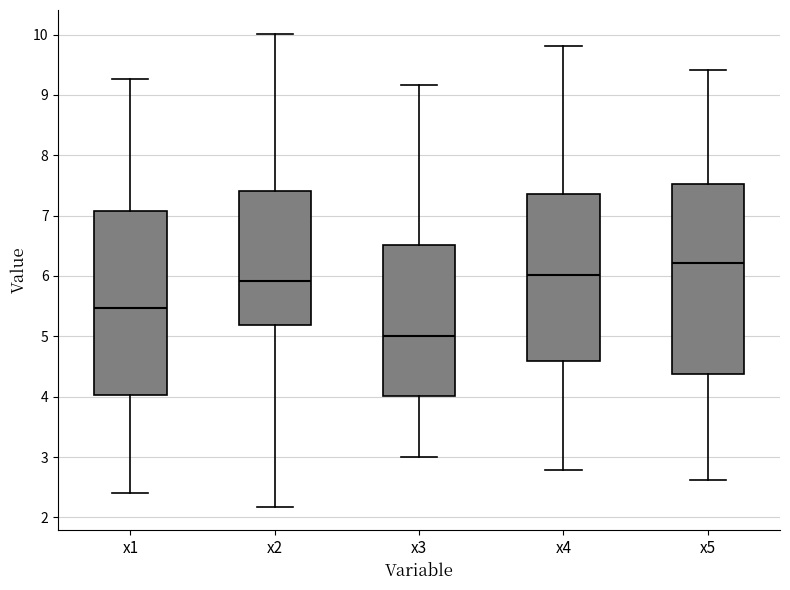

Reading left to right, read every box against the y-axis: the position of its median line, the range the box covers, and the ends of its whiskers. The values are not printed on the chart, so give them approximately, as read against the axis.

x1: median 5.5, box 4.0 to 7.1, whiskers 2.4 to 9.3
x2: median 5.9, box 5.2 to 7.4, whiskers 2.2 to 10.0
x3: median 5.0, box 4.0 to 6.5, whiskers 3.0 to 9.2
x4: median 6.0, box 4.6 to 7.4, whiskers 2.8 to 9.8
x5: median 6.2, box 4.4 to 7.5, whiskers 2.6 to 9.4